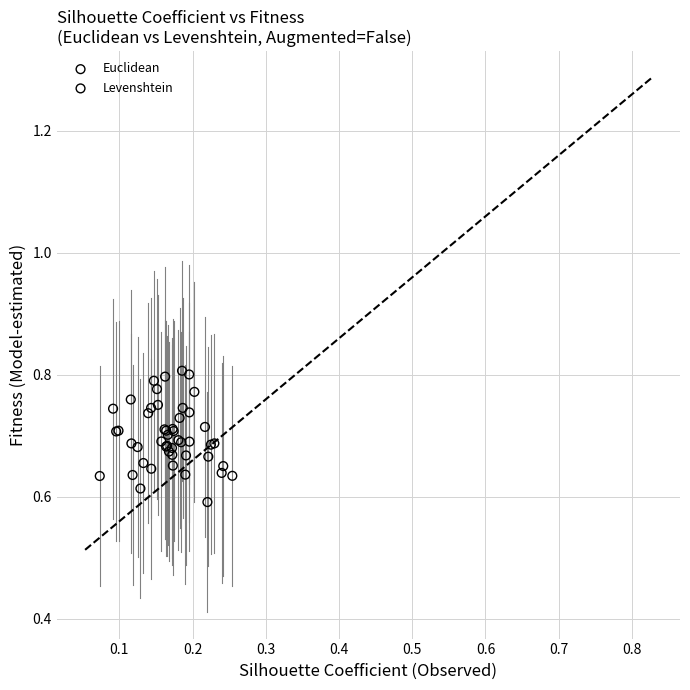

Which series has the largest Y range (max minus min)?

Levenshtein